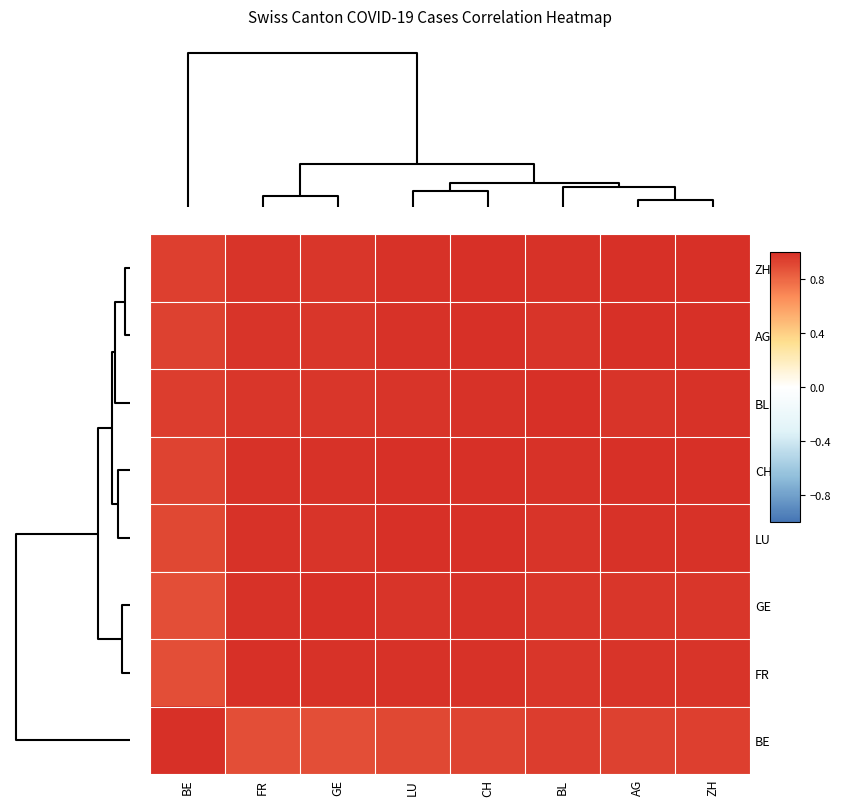

How many categories are shown in the chart?

8